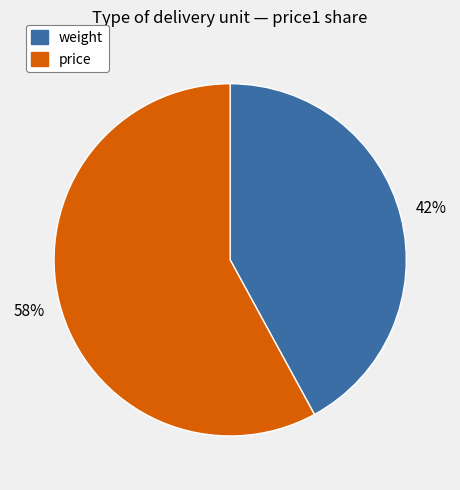

Rank the categories by value from highest to lowest.

price, weight